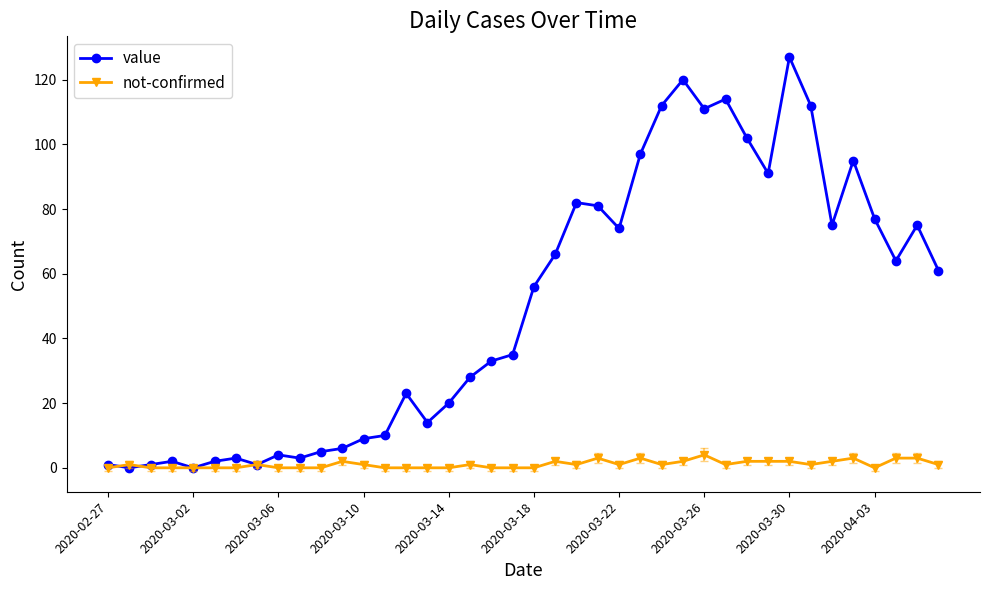

What is the maximum value for not-confirmed?

4